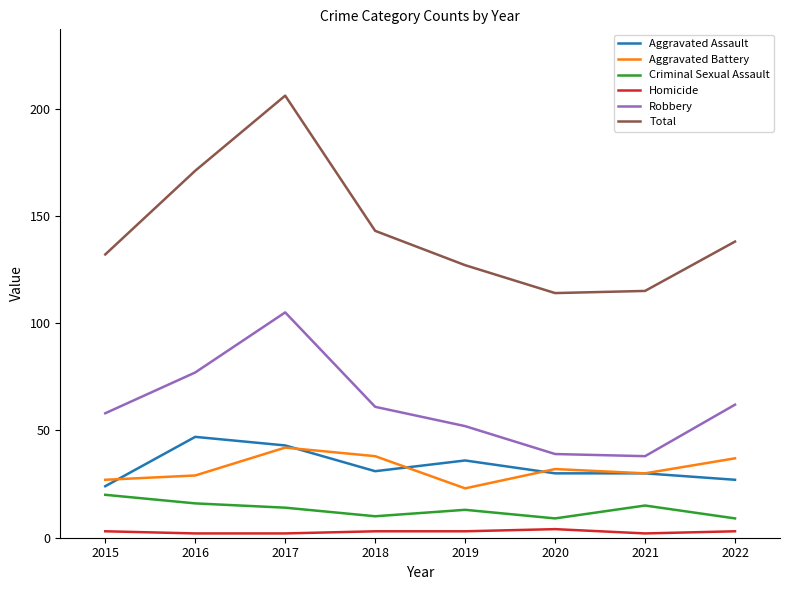

What is the smallest value displayed?

2